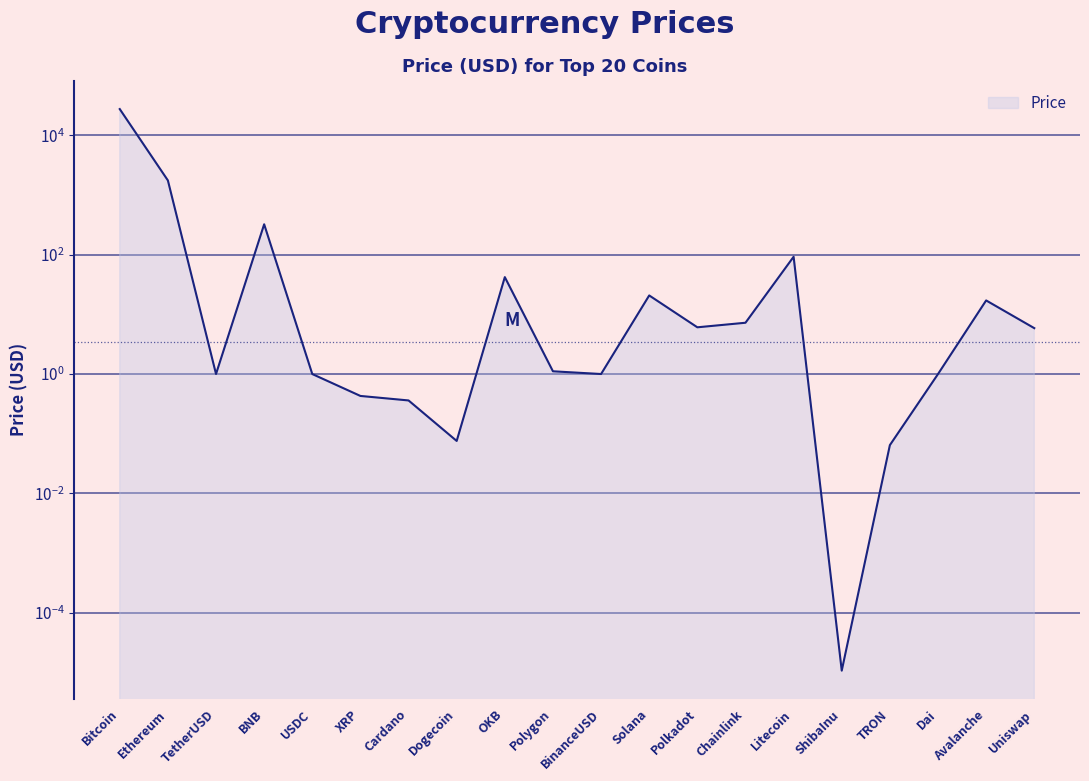

Reading left to right, extract all data points from this chart.

Bitcoin=27671.8	Ethereum=1760.7	TetherUSD=1.0	BNB=324.0	USDC=1.0	XRP=0.4	Cardano=0.4	Dogecoin=0.1	OKB=42.1	Polygon=1.1	BinanceUSD=1.0	Solana=20.8	Polkadot=6.1	Chainlink=7.2	Litecoin=92.5	ShibaInu=0.0	TRON=0.1	Dai=1.0	Avalanche=17.1	Uniswap=5.9